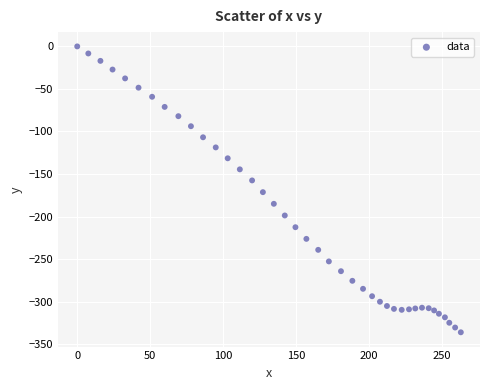

What is the range of Y values (max minus min)?

336.0